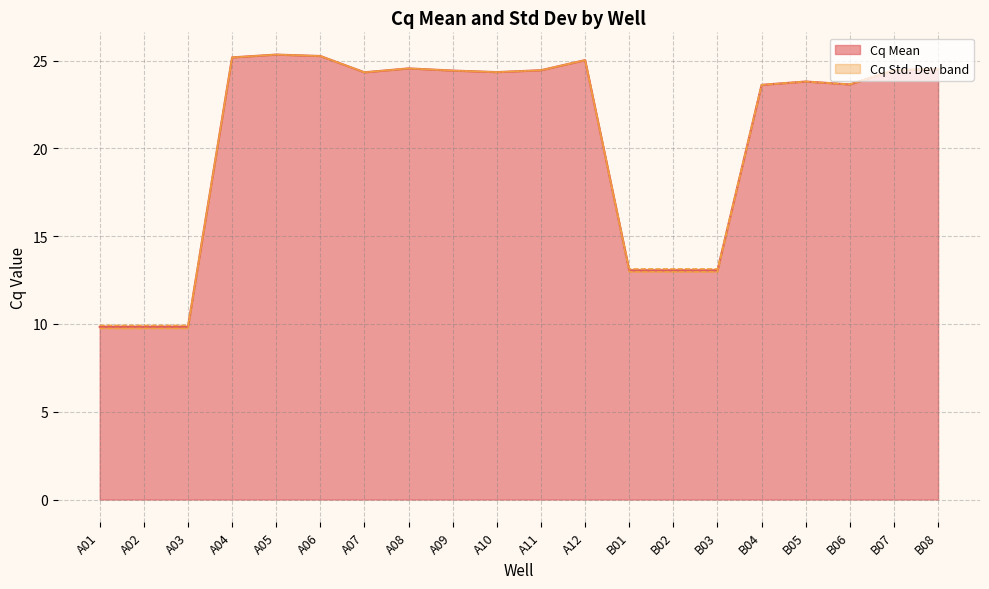

Which label corresponds to the largest value in the chart?

A05